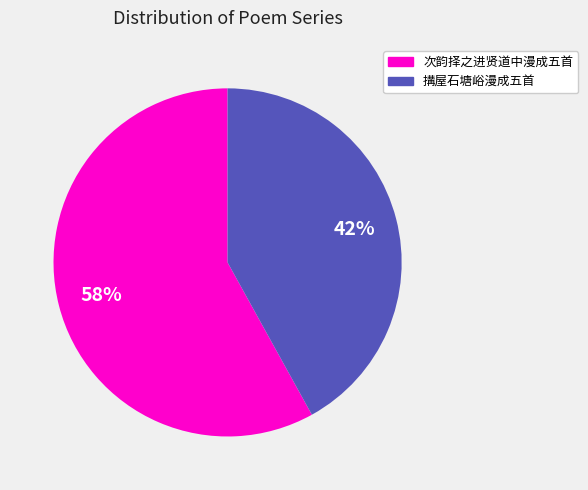

What is the ratio of the value at 搆屋石塘峪漫成五首 to the value at 次韵择之进贤道中漫成五首?

0.7